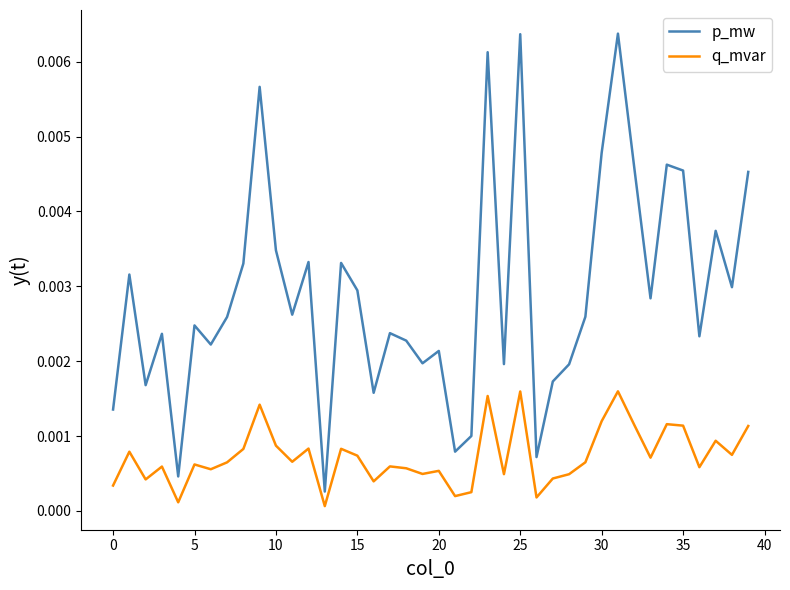

True or false: p_mw and q_mvar intersect in this chart.

False